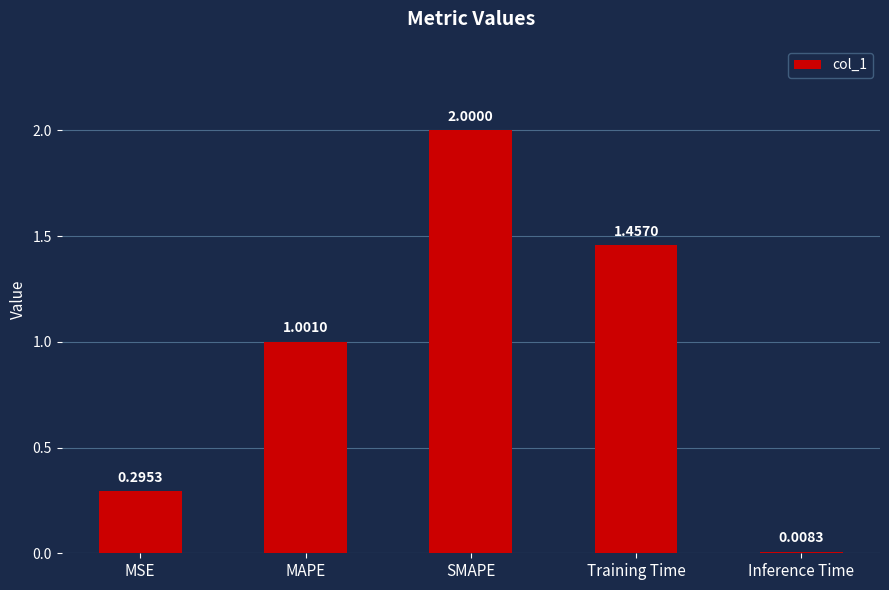

What is the change in value from MAPE to Inference Time?

-1.0